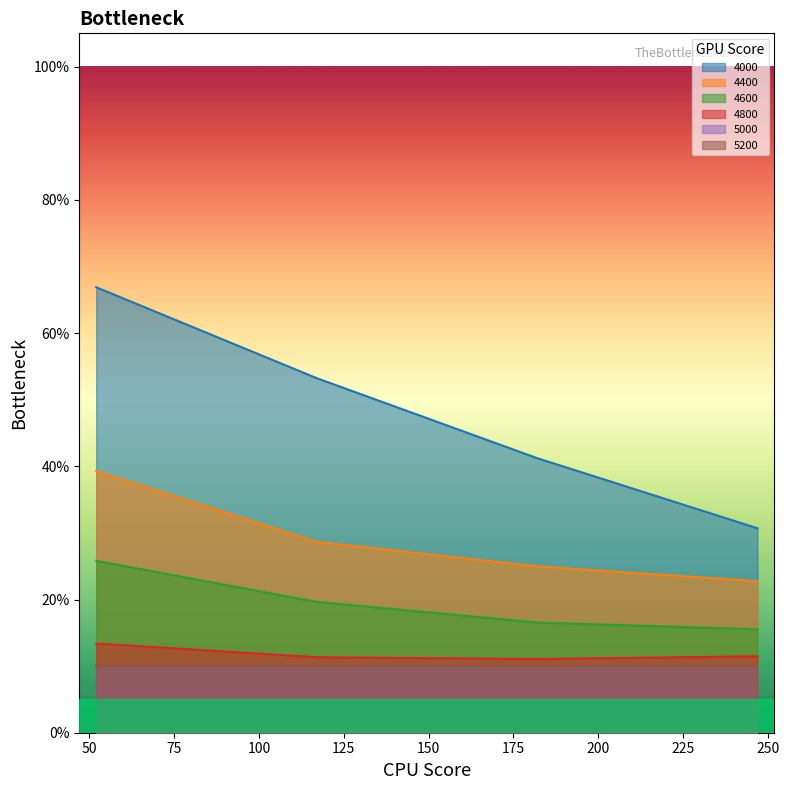

How many categories are shown in the chart?

4